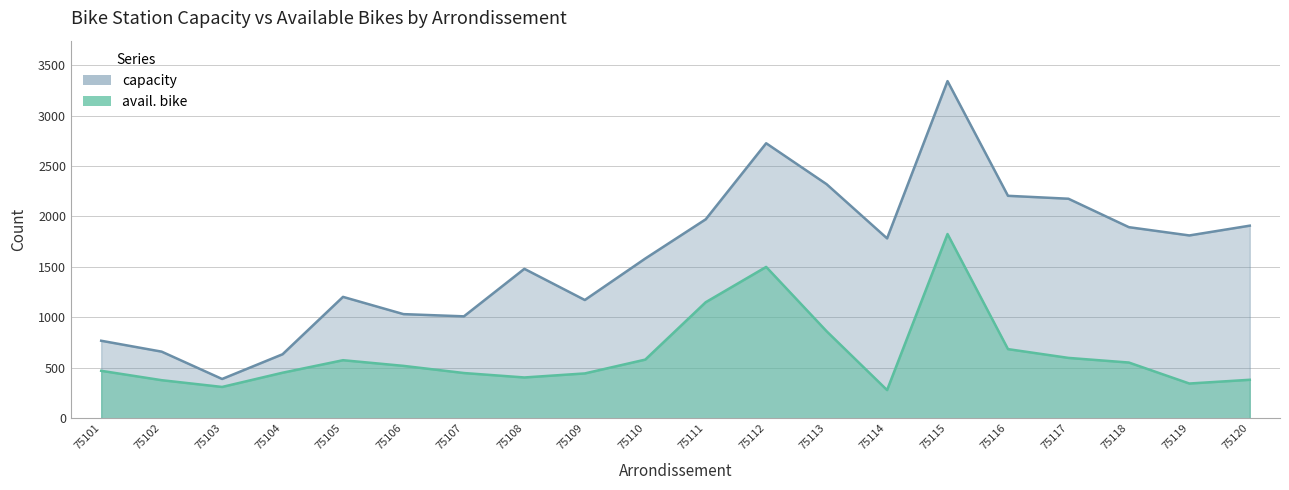

In capacity, how many points are higher than both neighbors (excluding endpoints)?

4